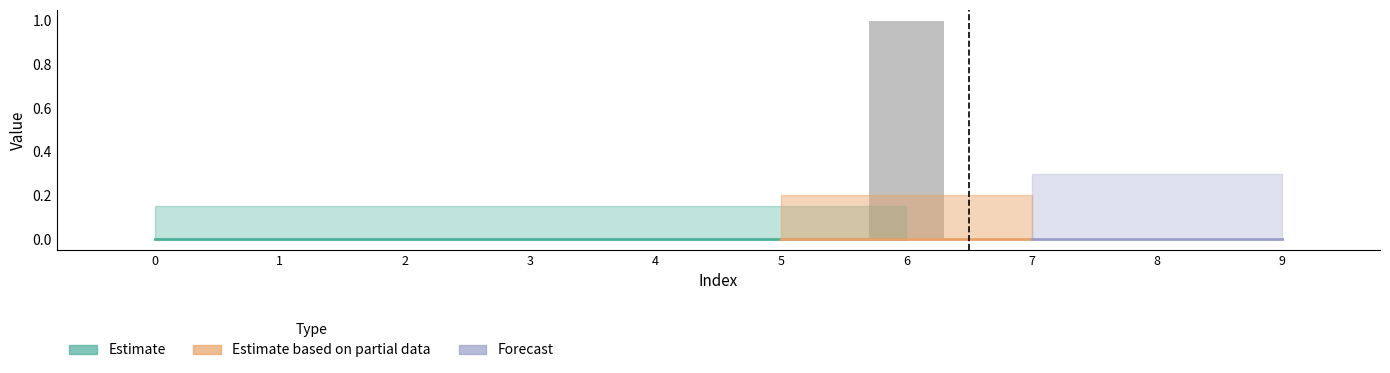

Which category has the highest value across all series?

6